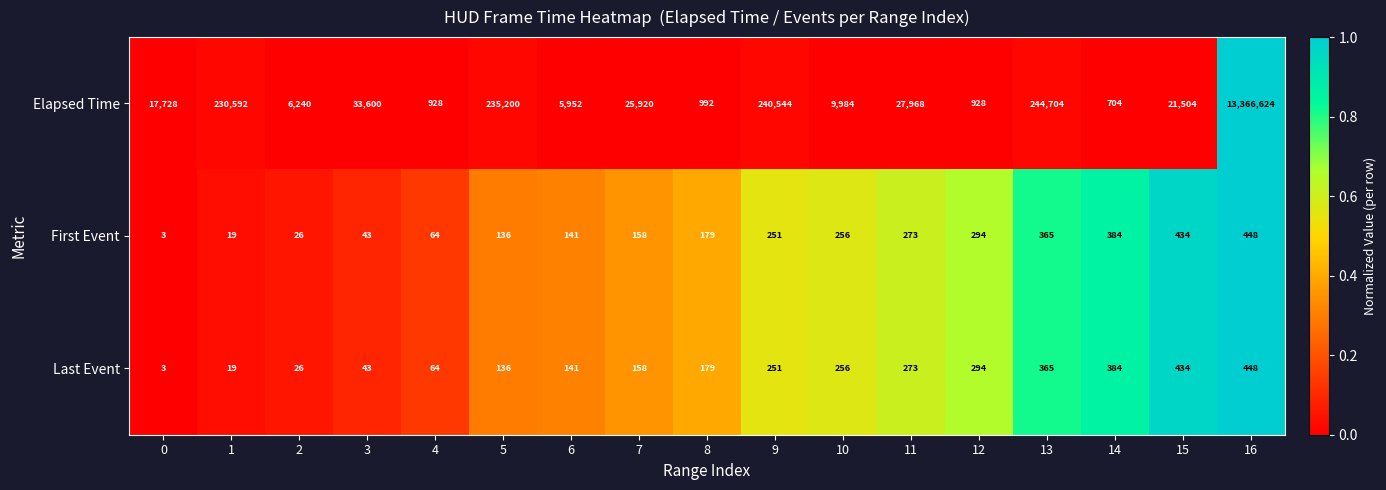

How many distinct data groups are displayed?

3